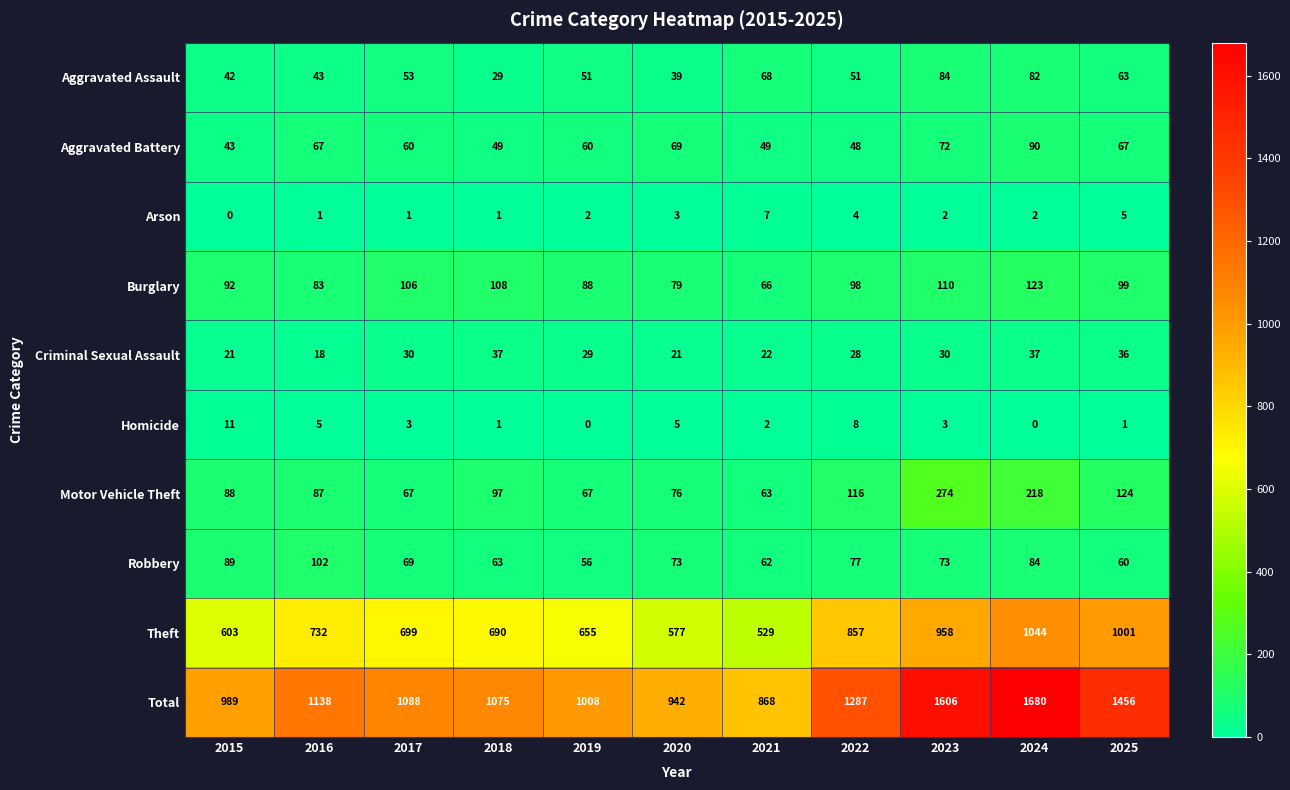

What is the total value across all series at 2025?

2912